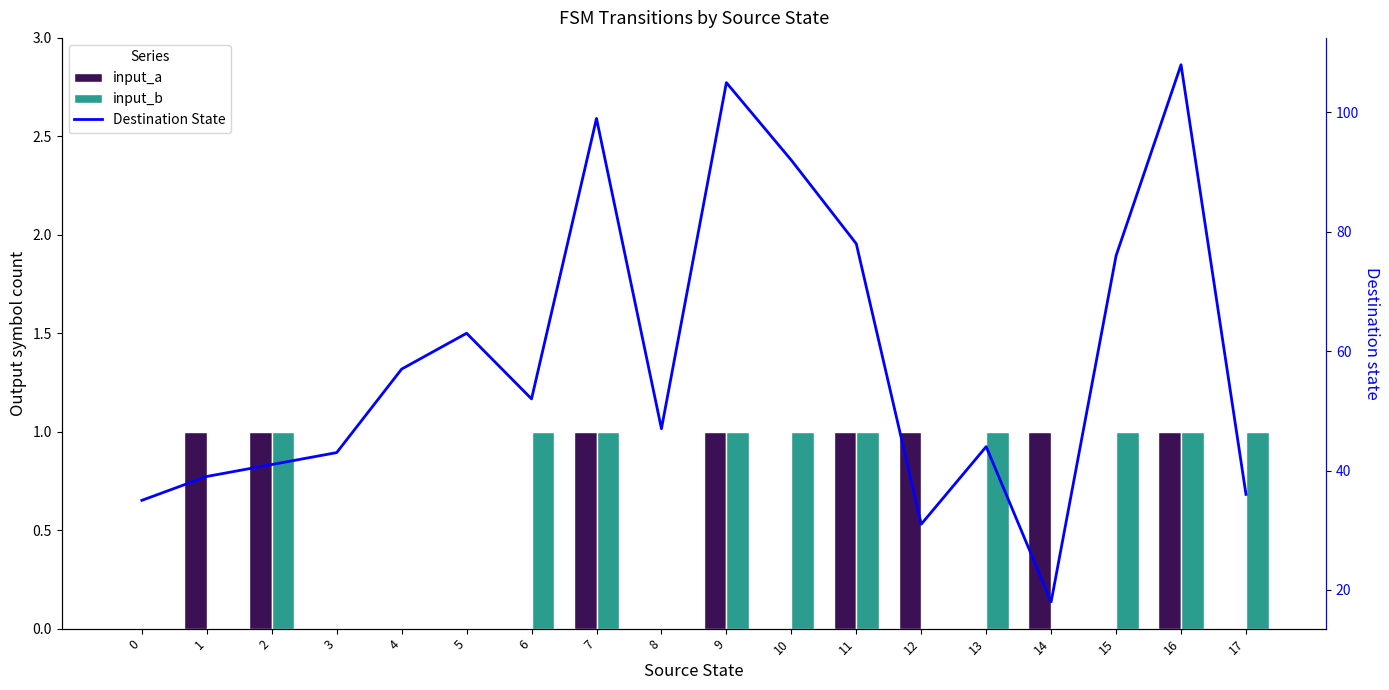

What are all the series names shown in the legend?

input_a, input_b, Destination State